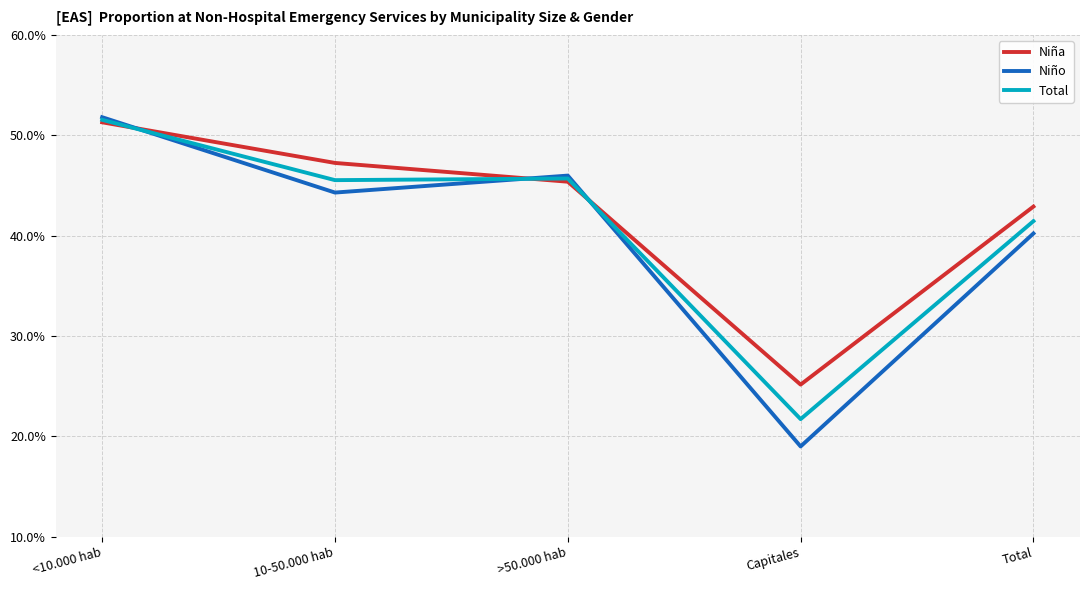

Which has a higher value, >50.000 hab or <10.000 hab?

<10.000 hab